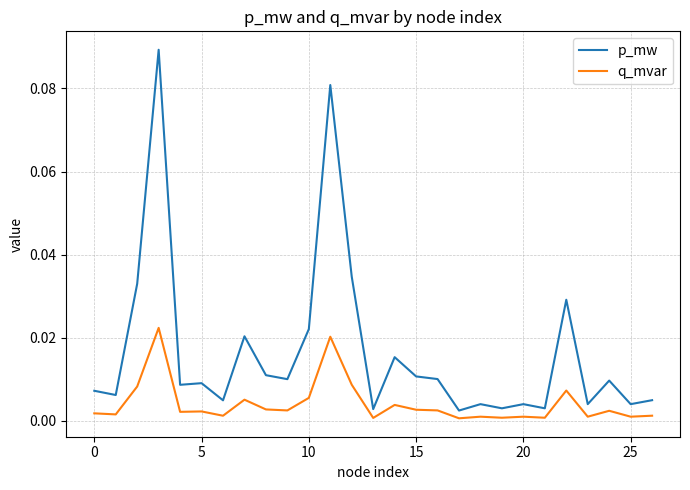

What is the sum of all p_mw values?

0.4